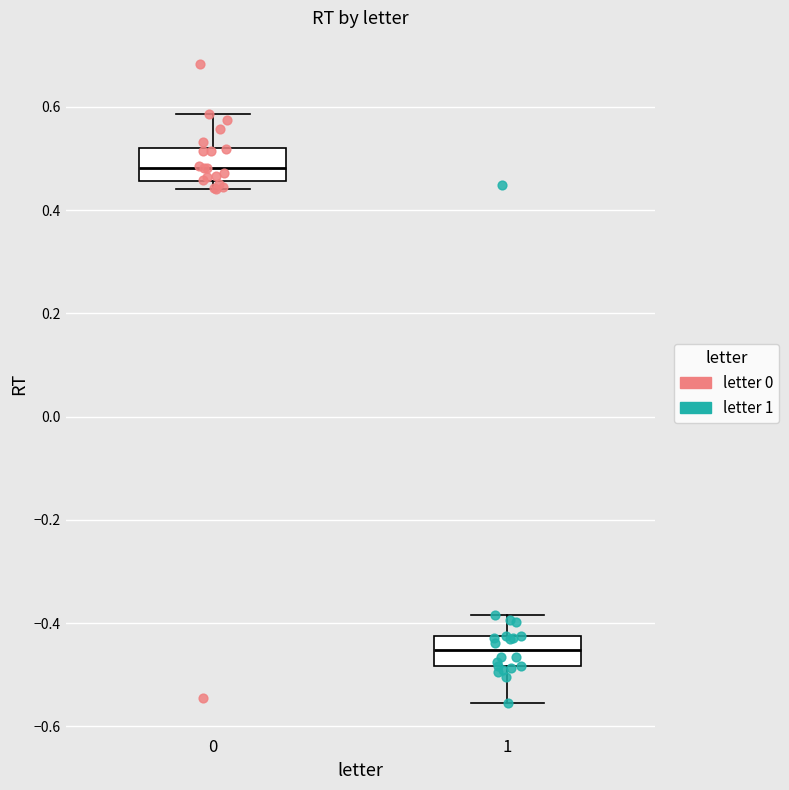

Reading left to right, transcribe this box plot: for each box, give where its median line is, the range the box spans, and where its two whiskers end, as read against the y-axis. The values are not printed on the chart, so give them approximately, as read against the axis.

0: median 0.48, box 0.46 to 0.52, whiskers 0.44 to 0.58
1: median -0.46, box -0.48 to -0.42, whiskers -0.56 to -0.38